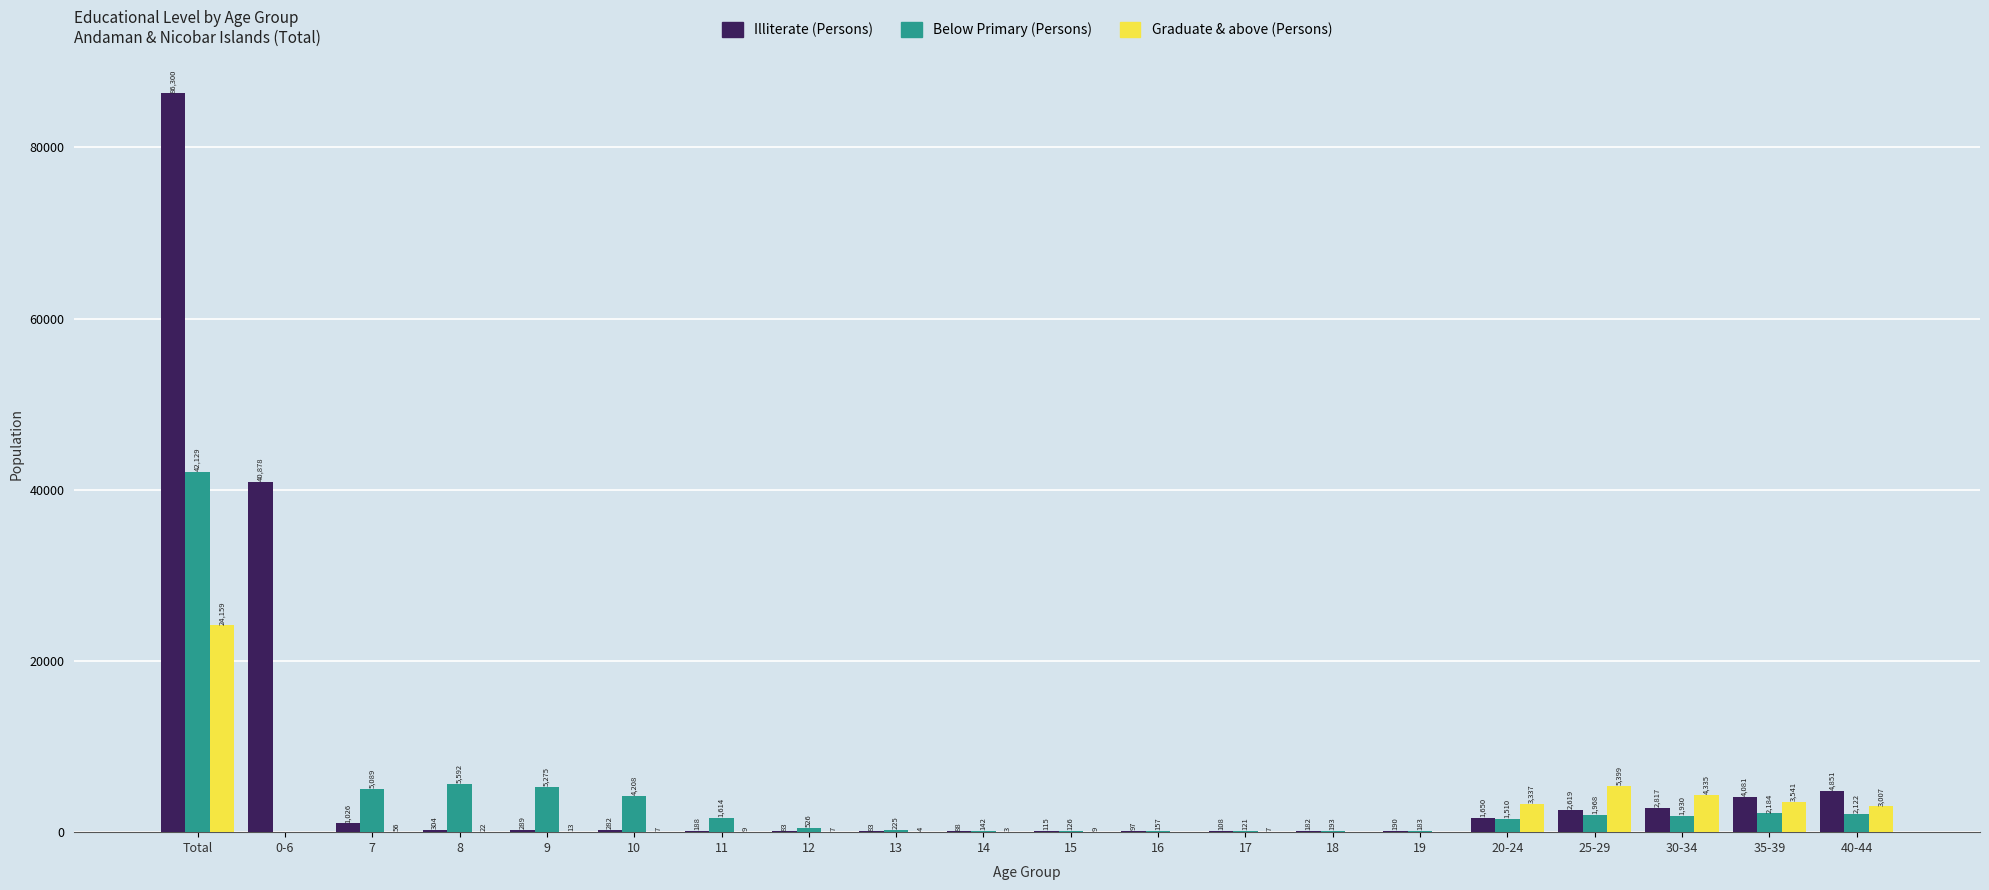

Which series has the largest total across all categories?

Illiterate (Persons)